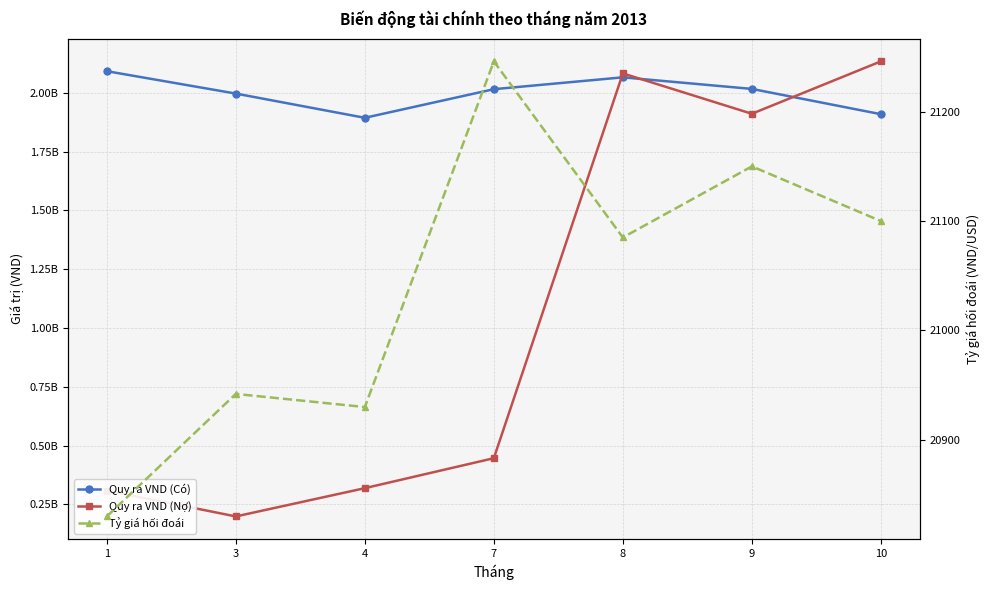

What is the value of the Tỷ giá hối đoái point at the 1st from the left?

20830